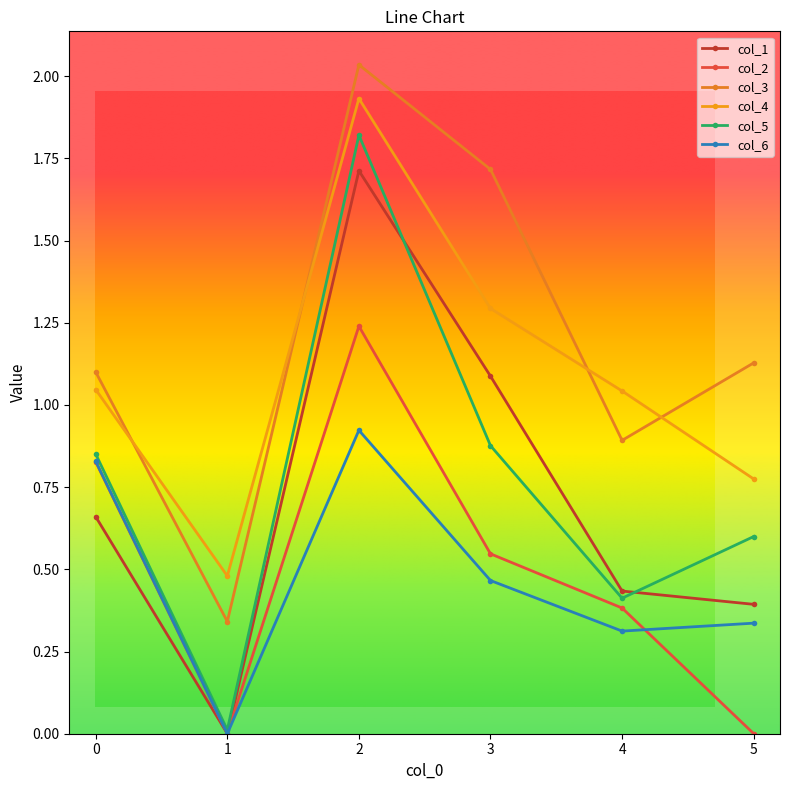

Reading left to right, extract all data points from this chart.

col_1: 0.7	0.0	1.7	1.1	0.4	0.4
col_2: 0.8	0.0	1.2	0.5	0.4	0.0
col_3: 1.1	0.3	2.0	1.7	0.9	1.1
col_4: 1.0	0.5	1.9	1.3	1.0	0.8
col_5: 0.9	0.0	1.8	0.9	0.4	0.6
col_6: 0.8	0.0	0.9	0.5	0.3	0.3